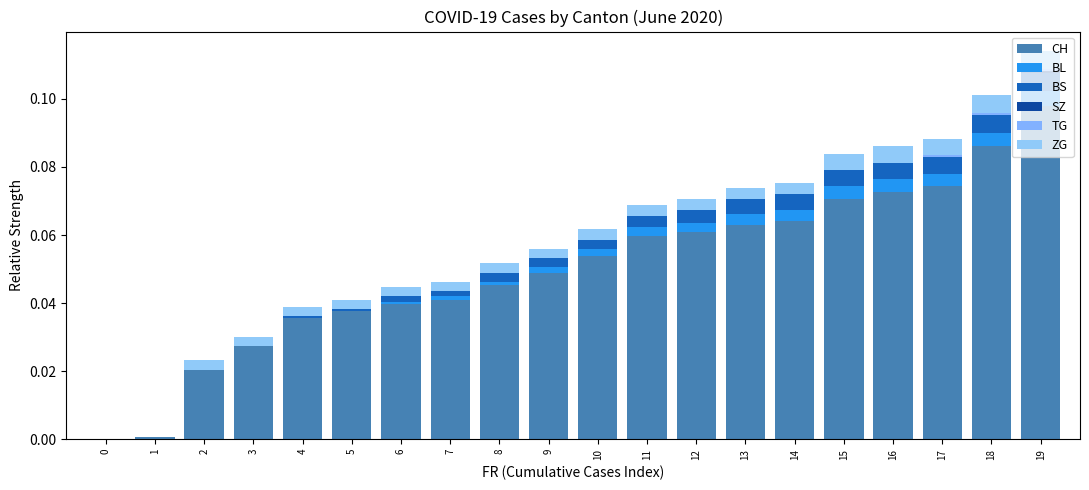

Are the bars horizontal?

No